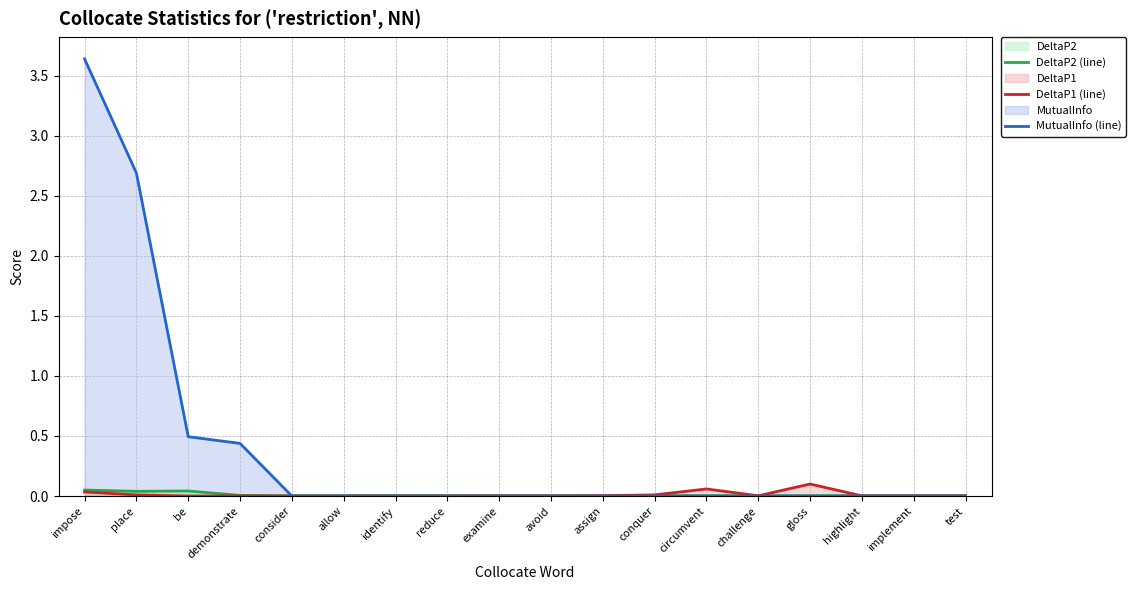

List the labels in order of MutualInfo (line) value, smallest first.

consider, allow, identify, reduce, examine, avoid, assign, conquer, circumvent, challenge, gloss, highlight, implement, test, demonstrate, be, place, impose